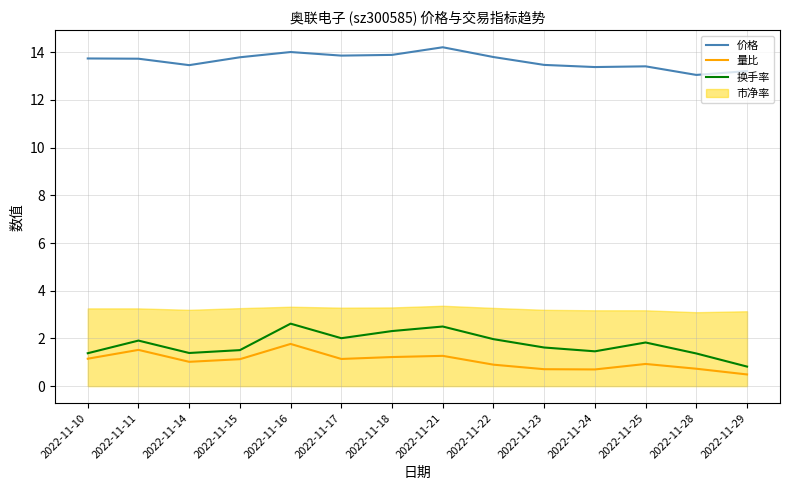

What is the maximum value for 量比?

1.8